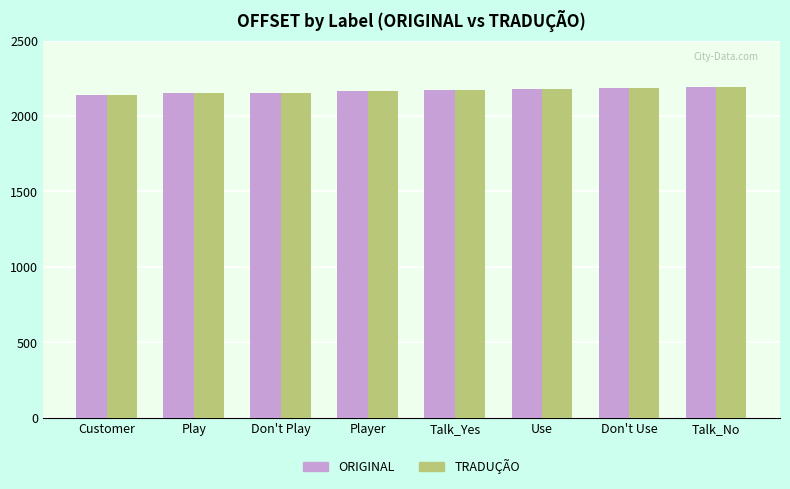

What is the average value of the ORIGINAL series?

2168